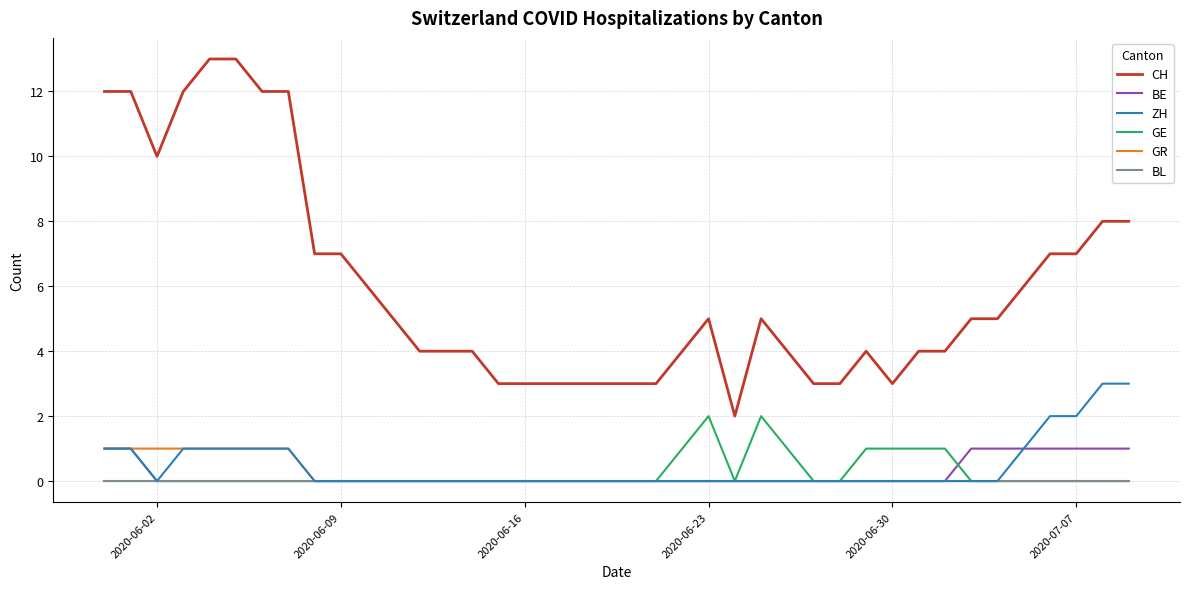

Count the BE values in the range 0 to 1.

40